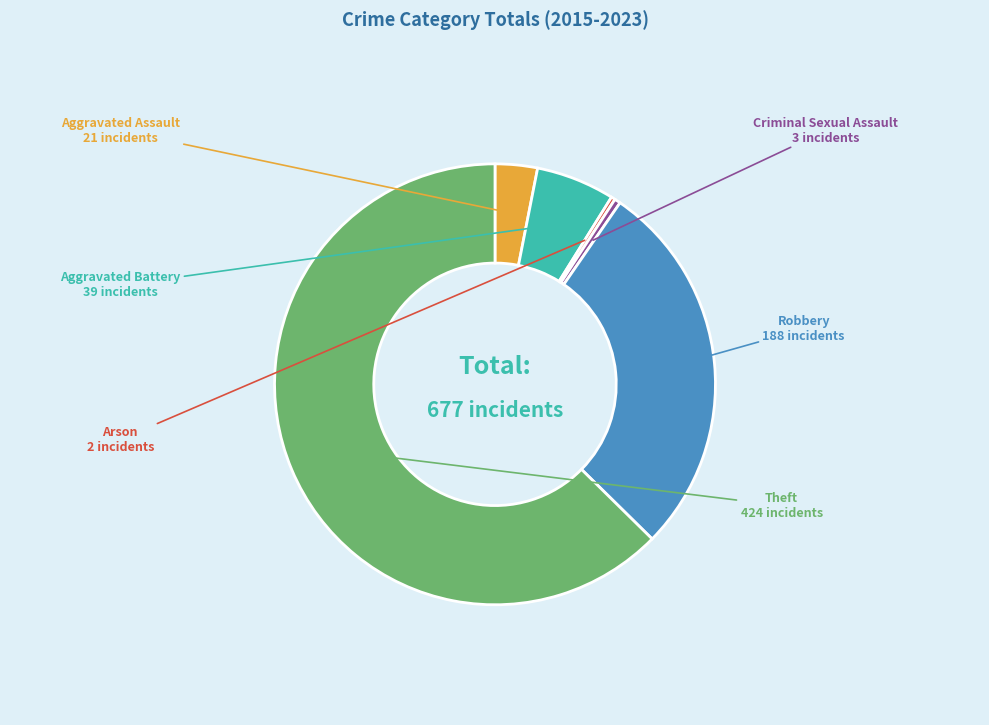

Does Theft account for over 50% of the chart?

Yes